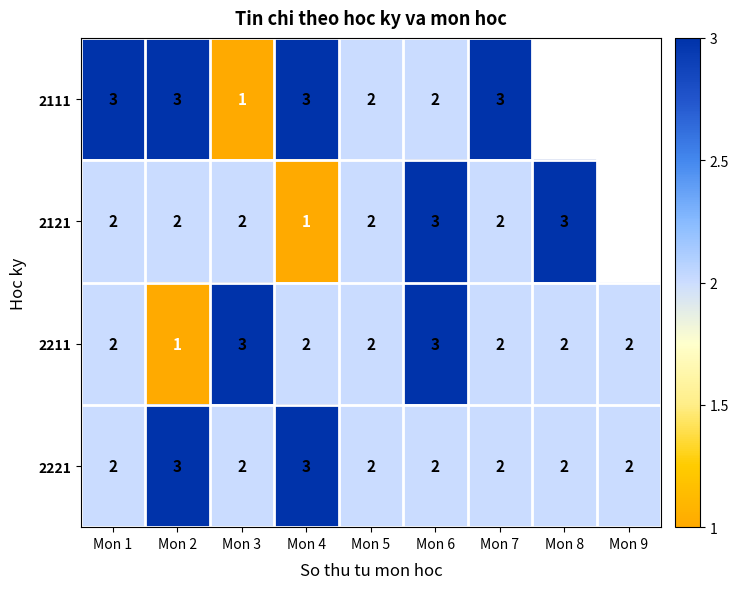

How many 2221 values are between 2 and 3?

9